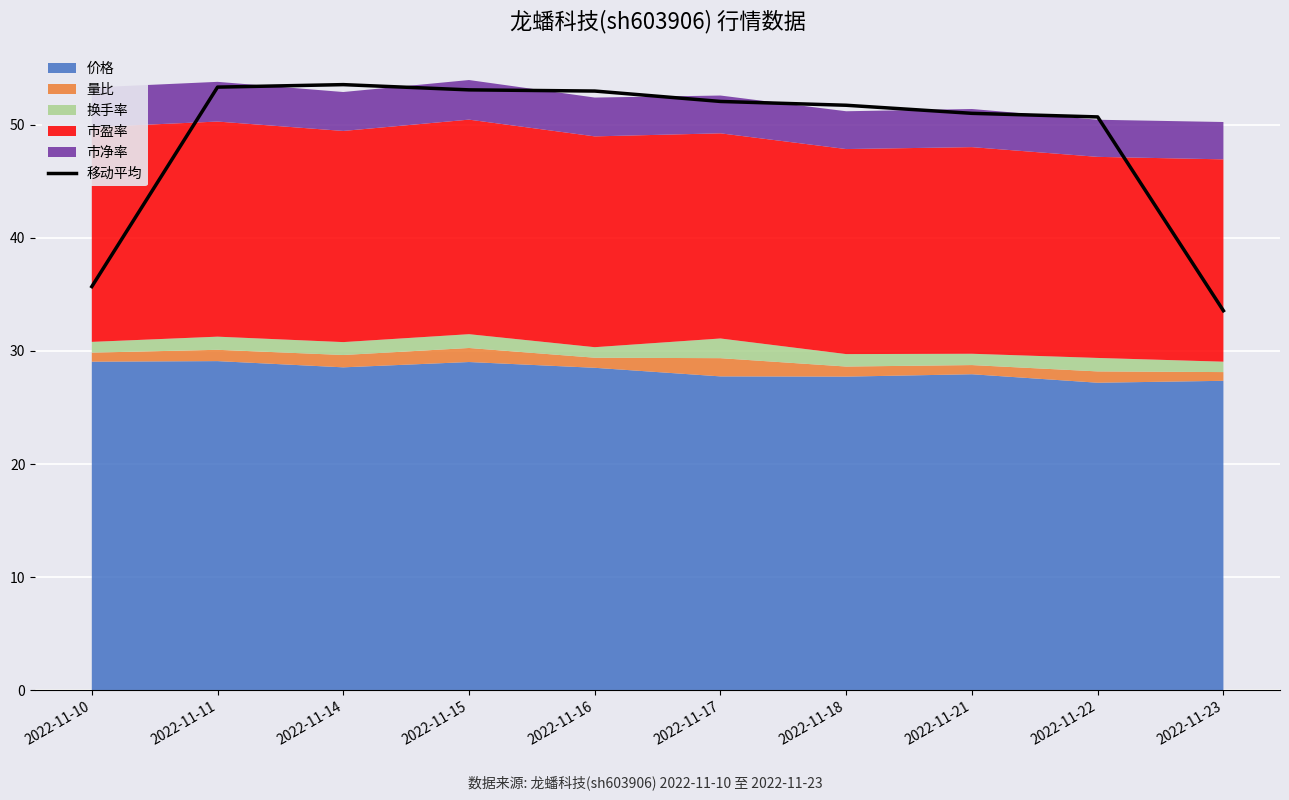

How many data points does each series have?

10